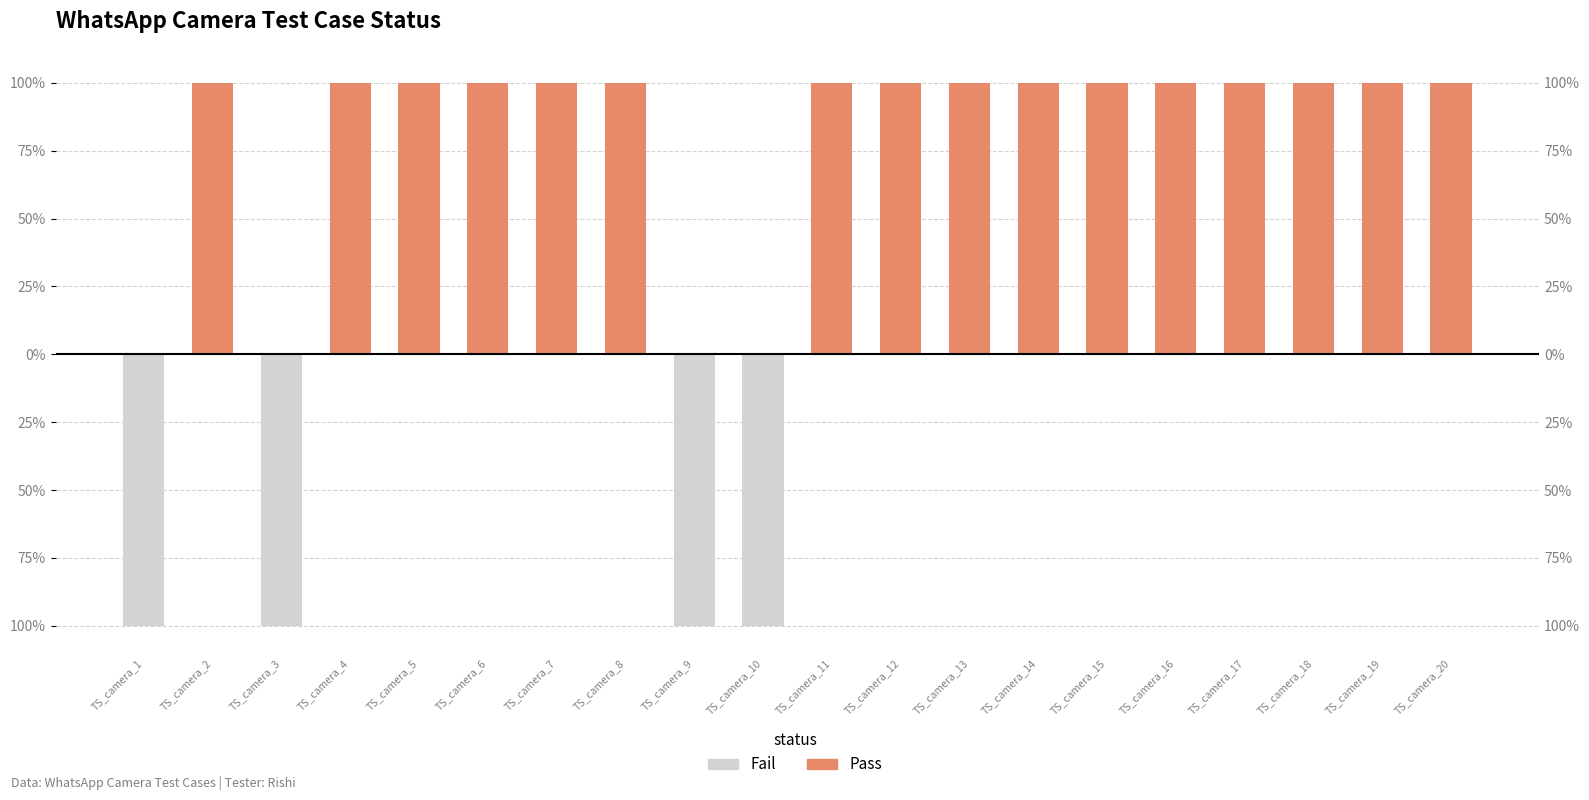

At how many categories does at least one series exceed -22?

20